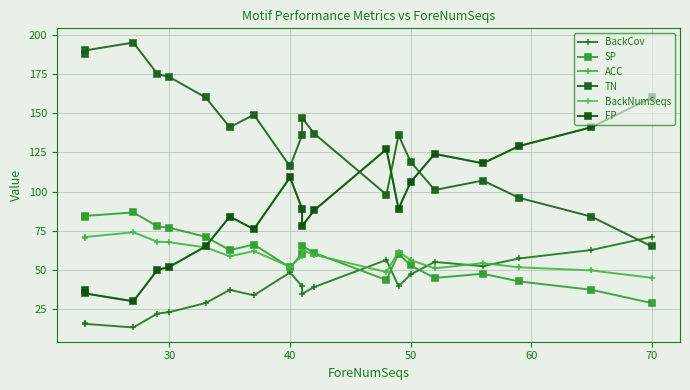

In FP, how many points are higher than both neighbors (excluding endpoints)?

4